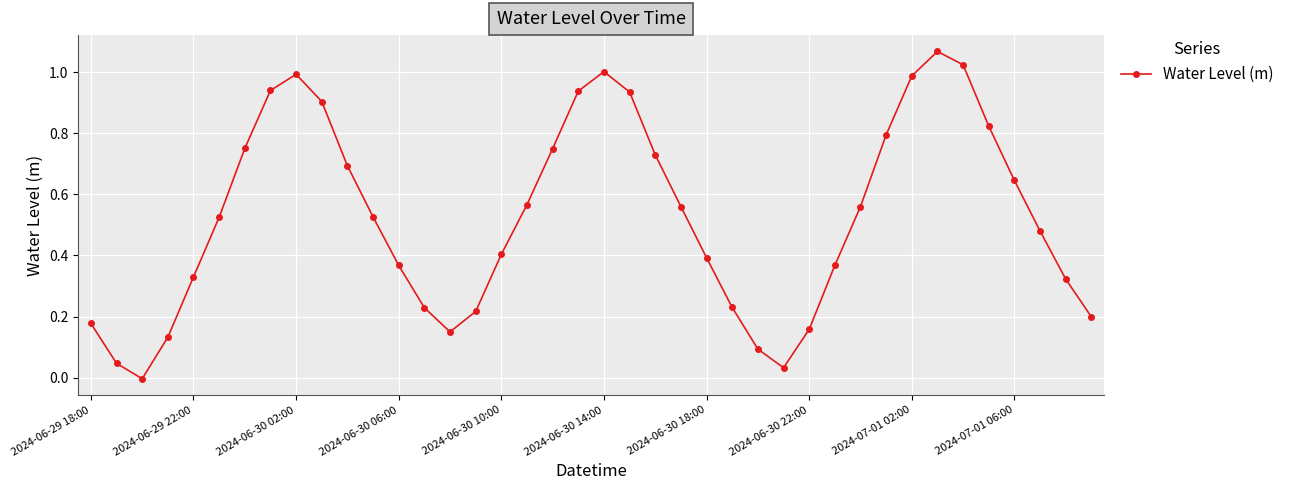

How many lines are shown in the chart?

1